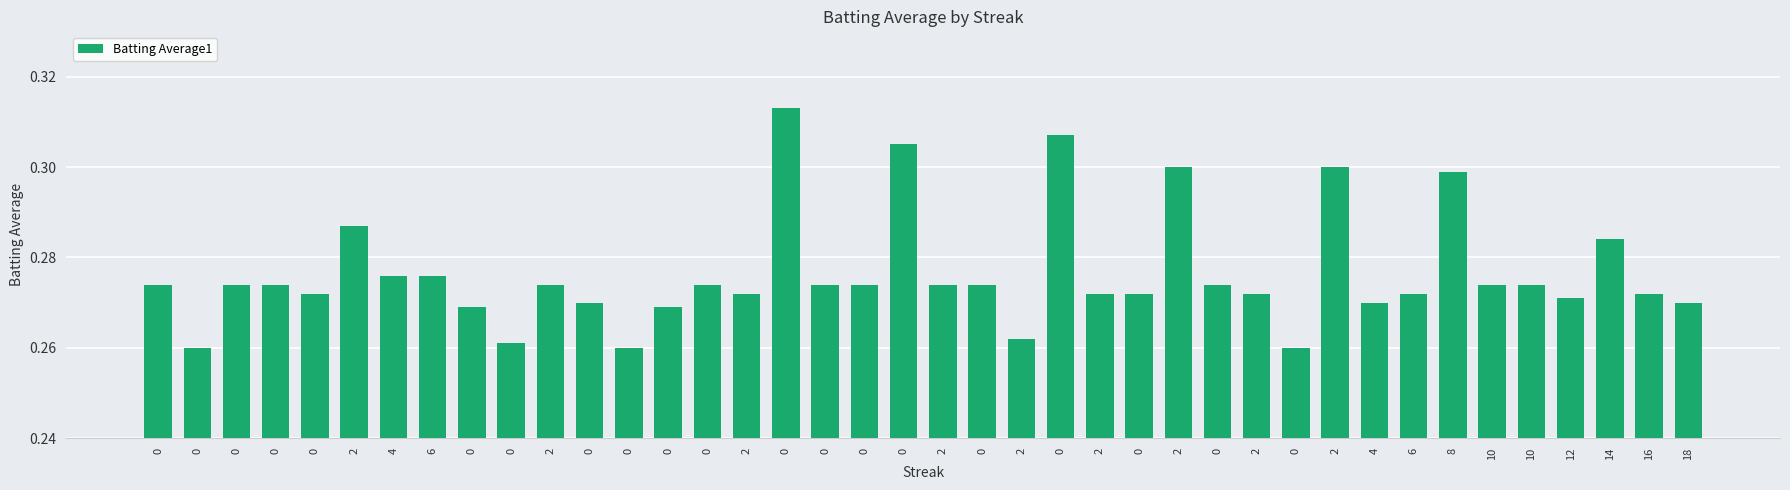

How many bars are there in total?

40